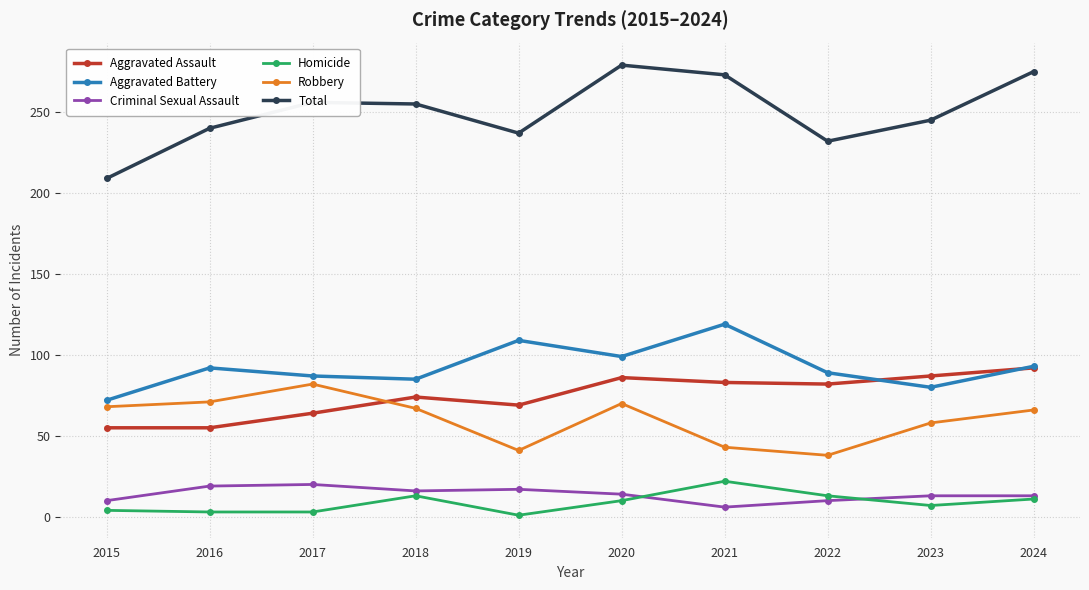

What is the approximate value of Homicide at 2023?

7